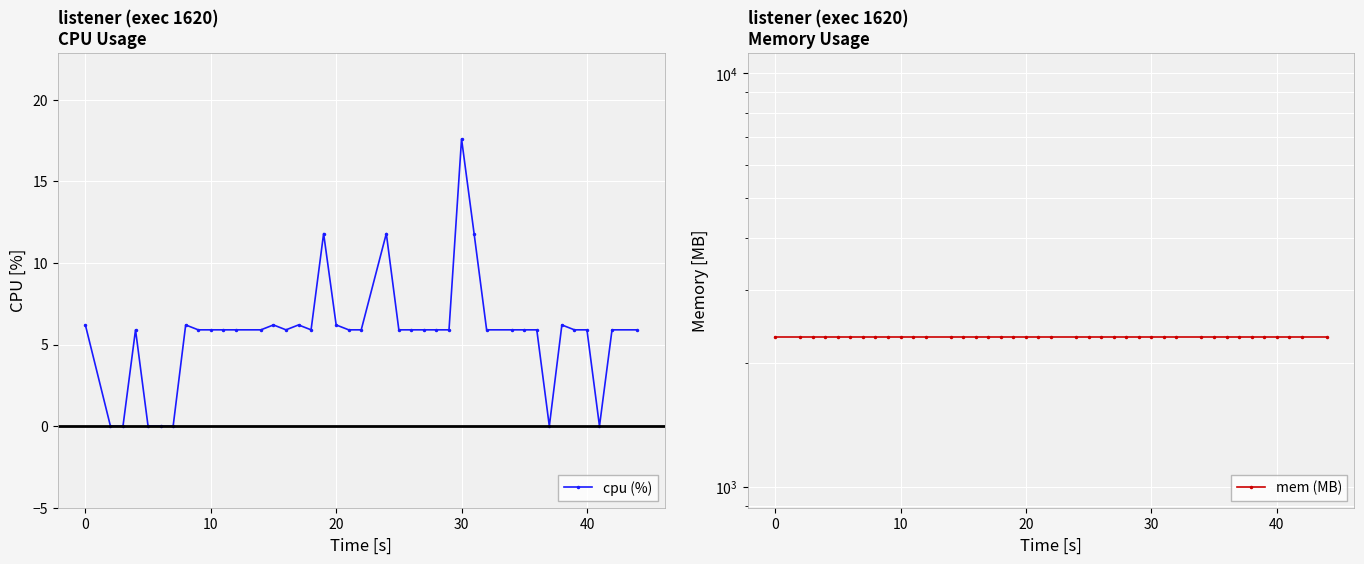

What is the value of the mem (MB) point at the 21st from the left?

2308.0